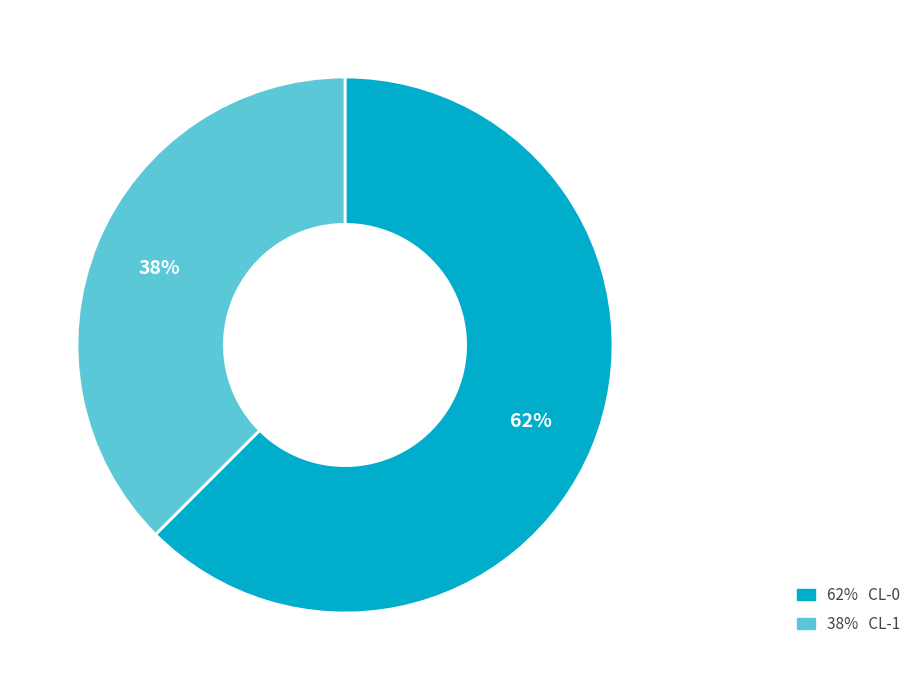

What is the largest slice in the pie chart?

62% CL-0